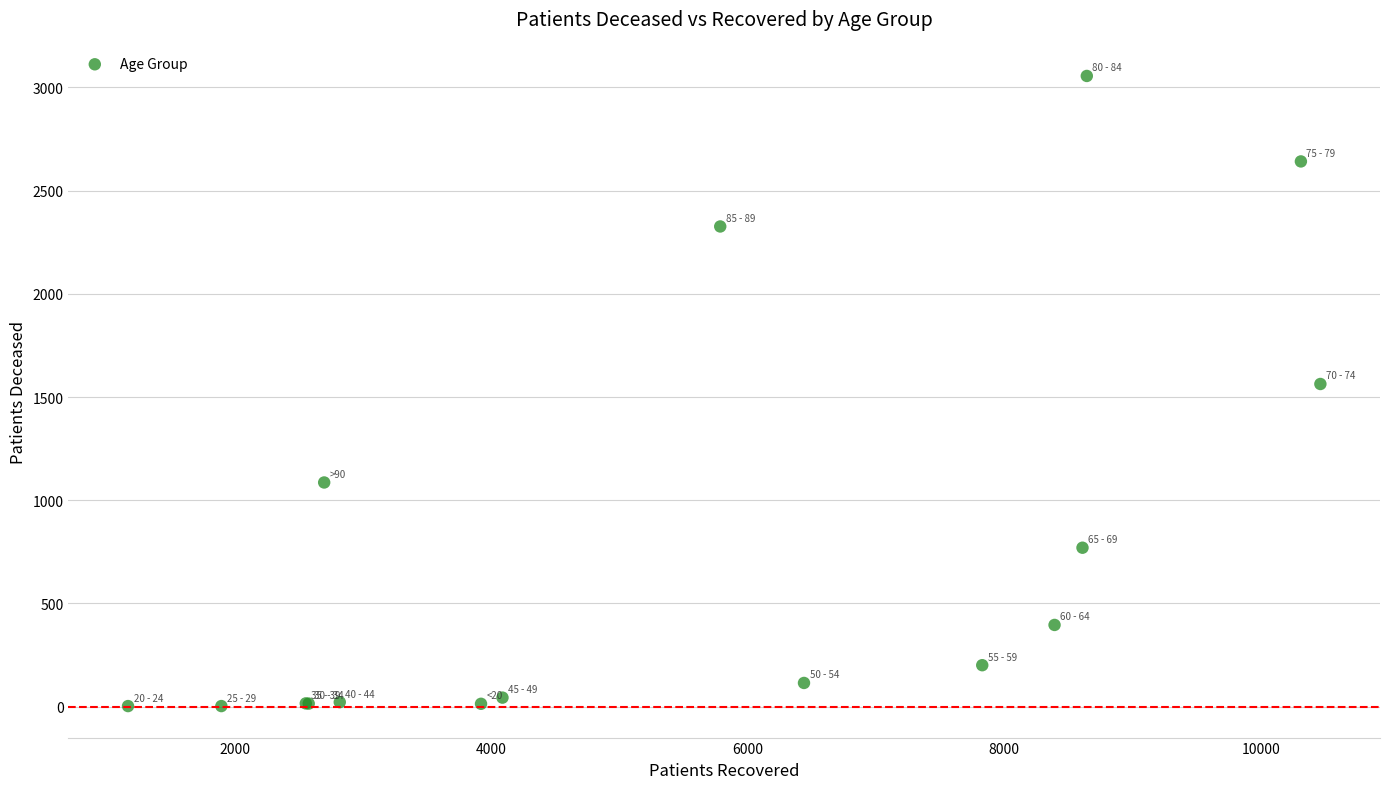

What Y value in the scatter plot is closest to 1529?

1563